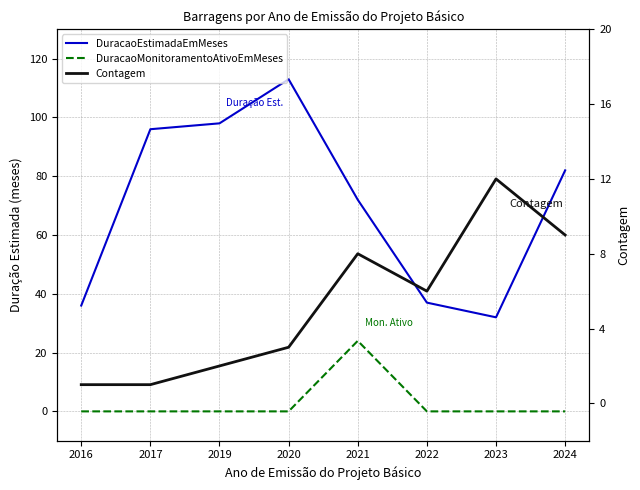

Rank the categories by DuracaoEstimadaEmMeses value from lowest to highest.

2023, 2016, 2022, 2021, 2024, 2017, 2019, 2020